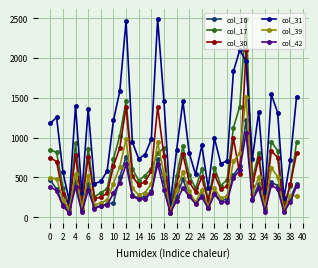

Which series has the widest spread of values?

col_17